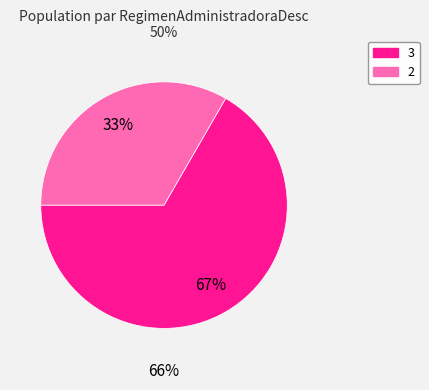

Which category accounts for the majority?

3